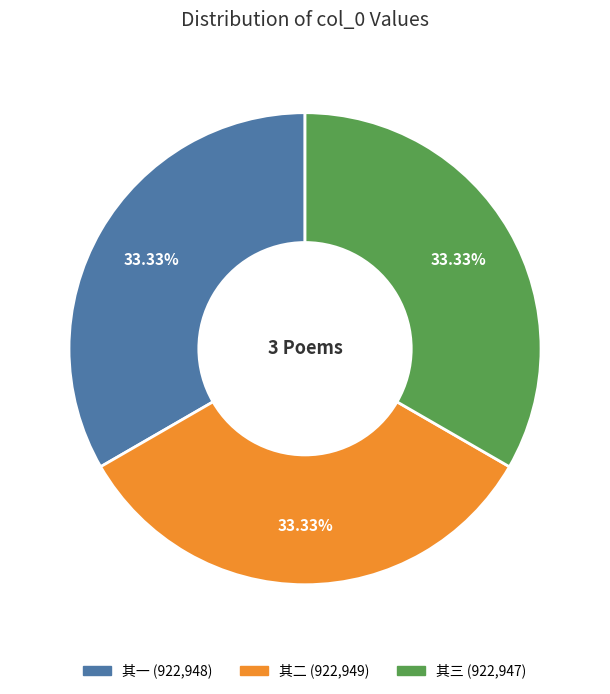

How many segments does this pie chart have?

3